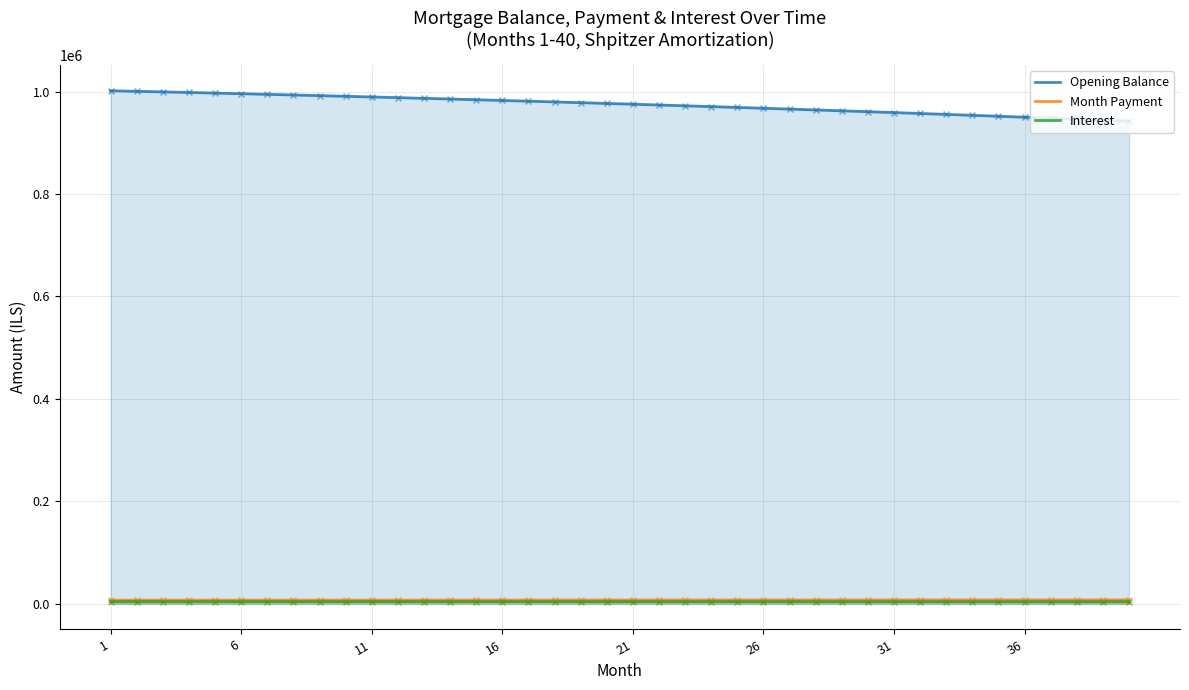

Which series contains the highest Y value?

Opening Balance